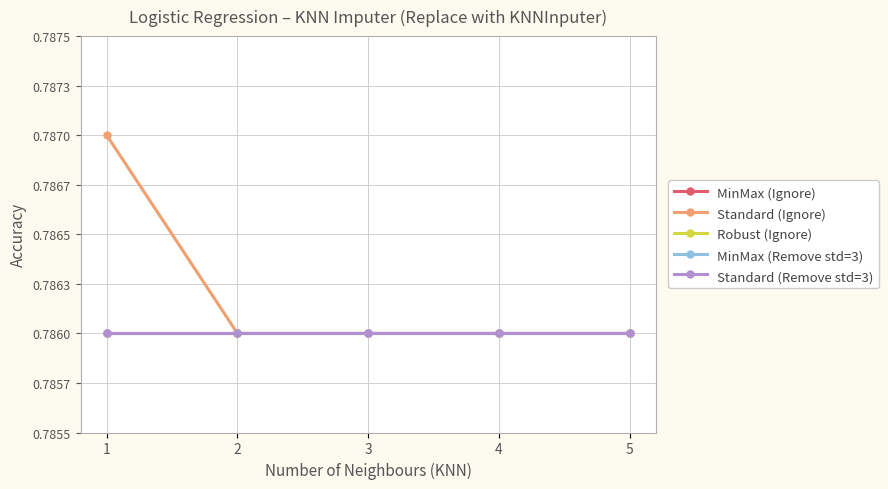

Which series has the largest total across all categories?

Standard (Ignore)